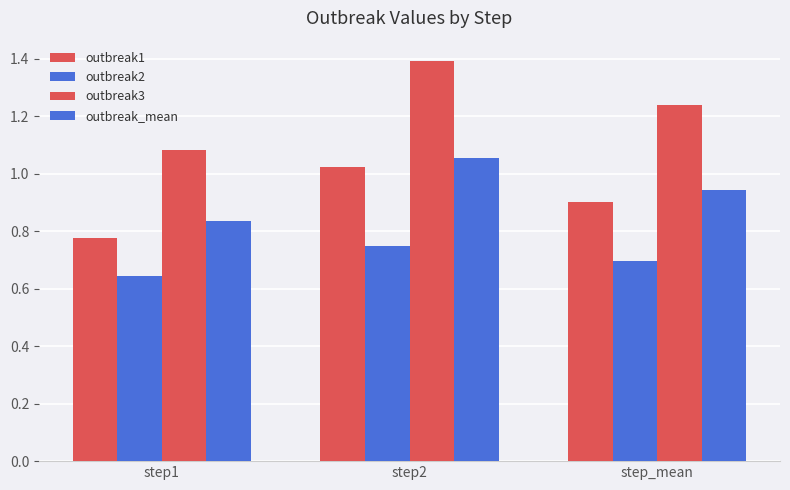

Count the number of categories in the chart.

3